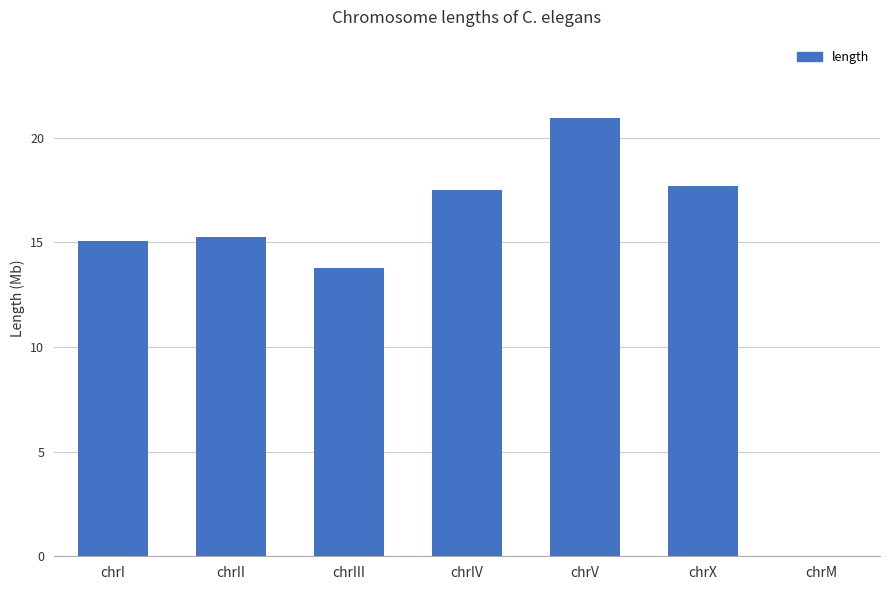

The value at chrII is 7647960. True or false?

False